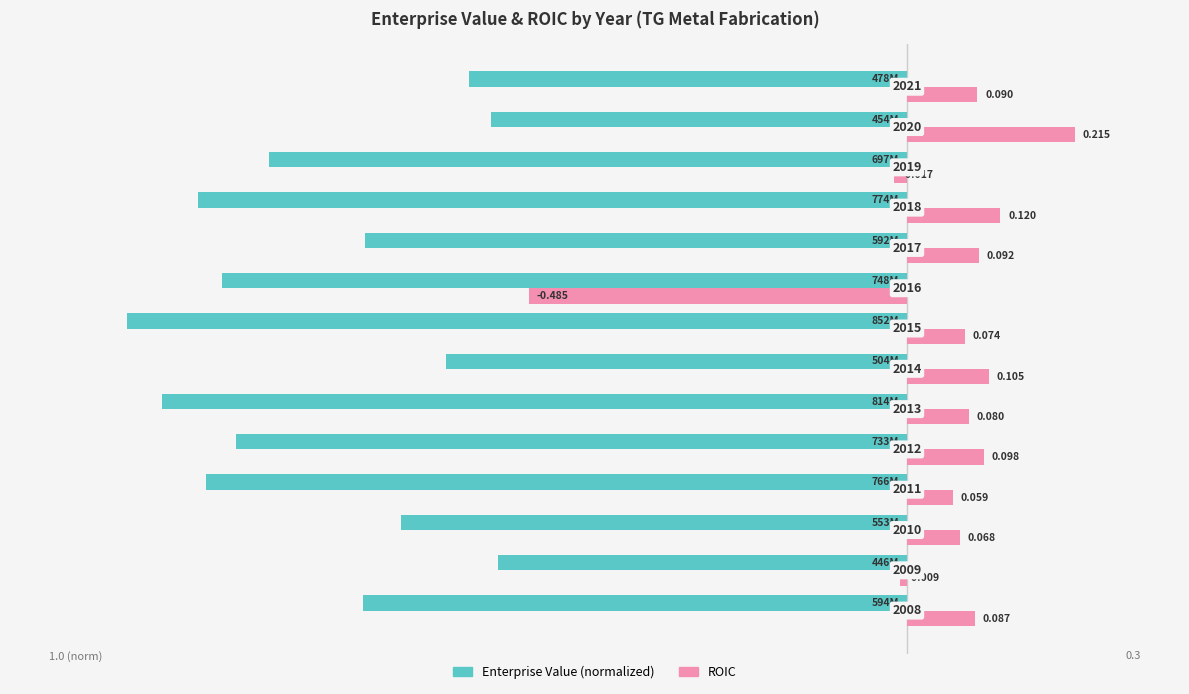

How many bars are there in each group?

2